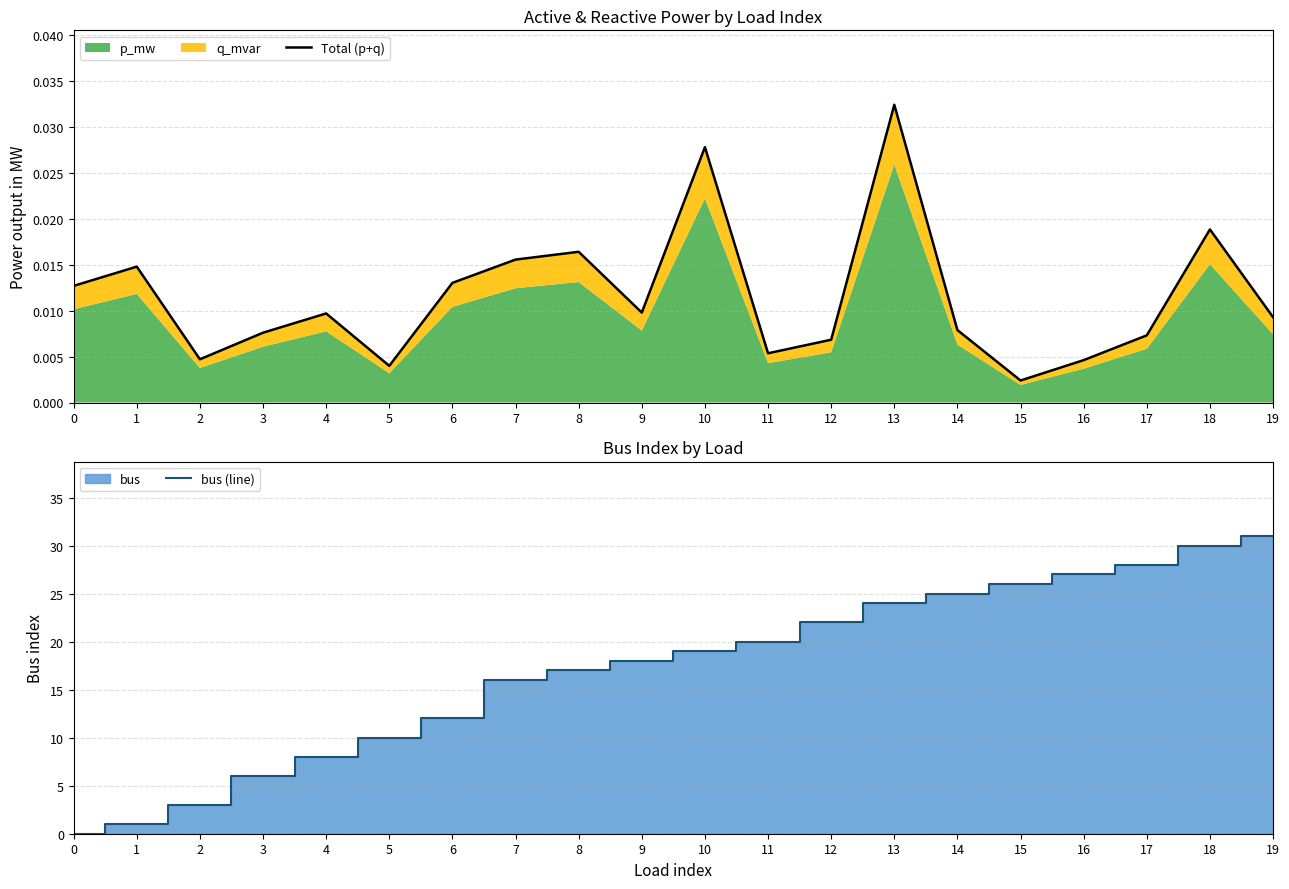

Does the chart display data point markers on the line(s)?

No